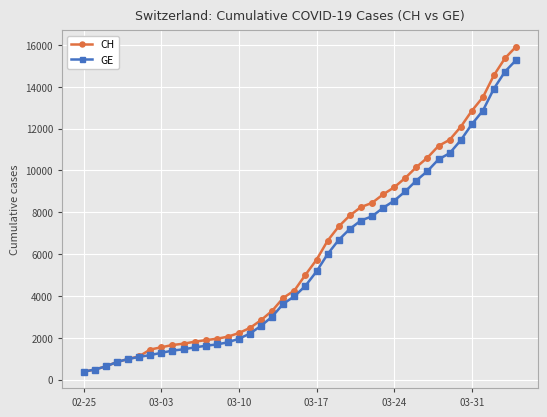

What is the smallest value displayed?

375